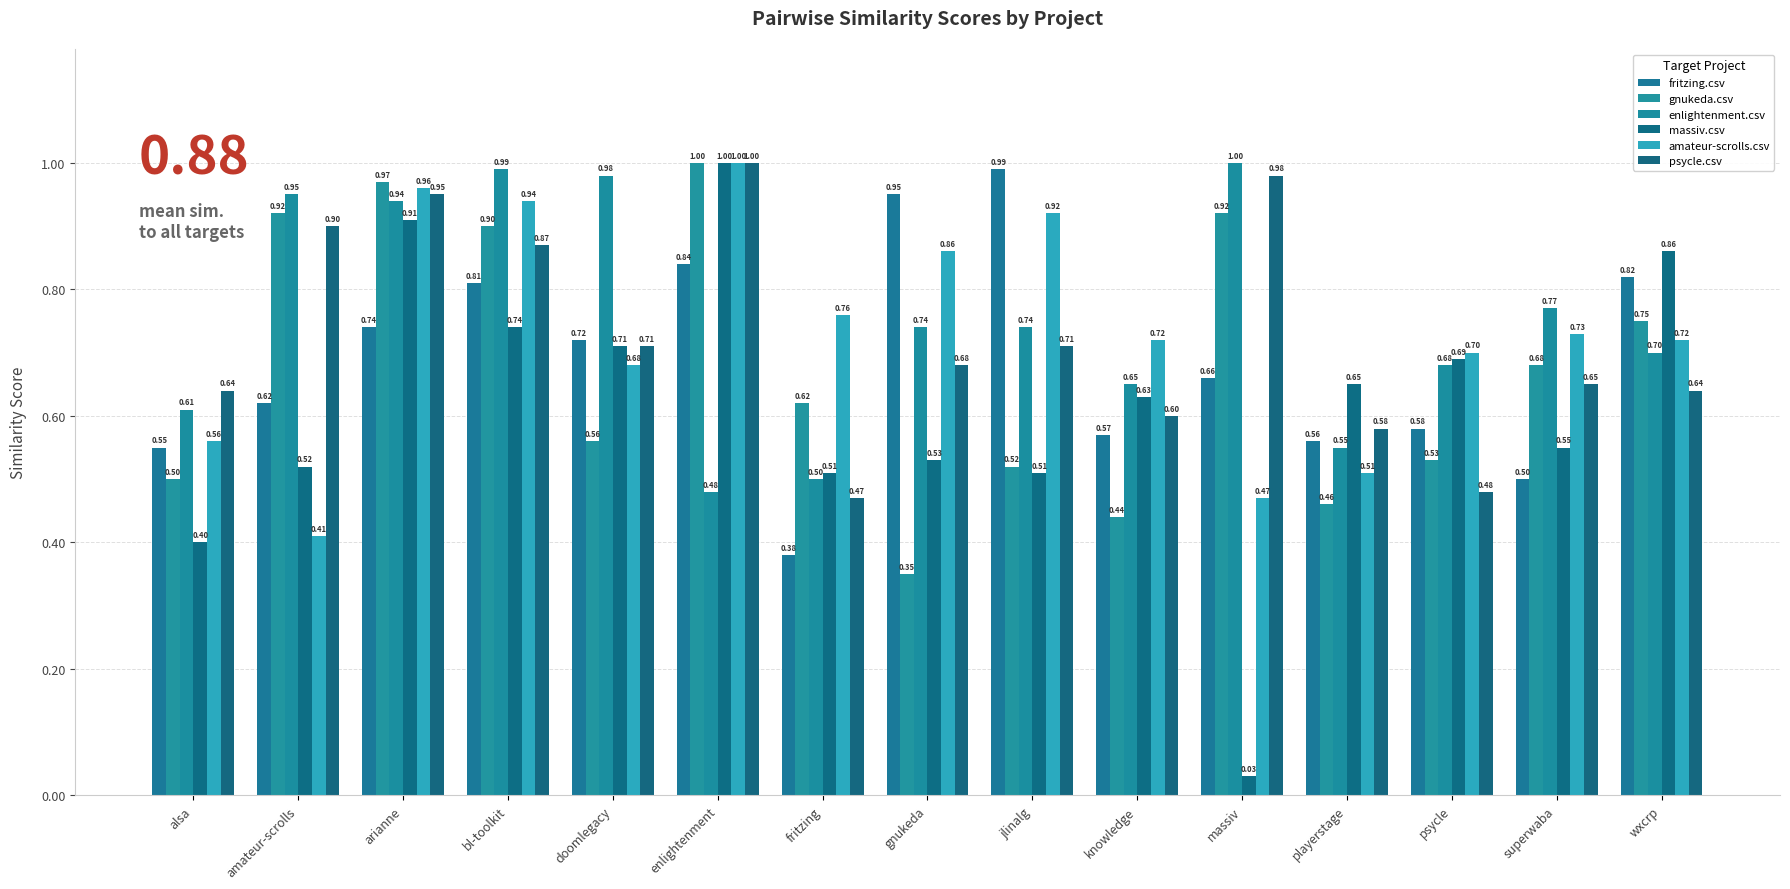

What is the difference between the second highest and minimum values in the massiv.csv series?

0.9